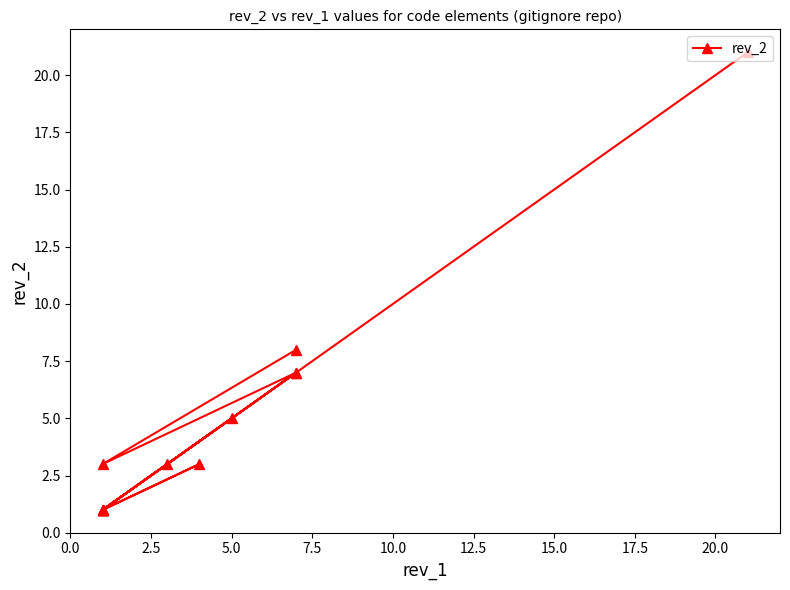

What is the difference between the maximum and minimum values?

20